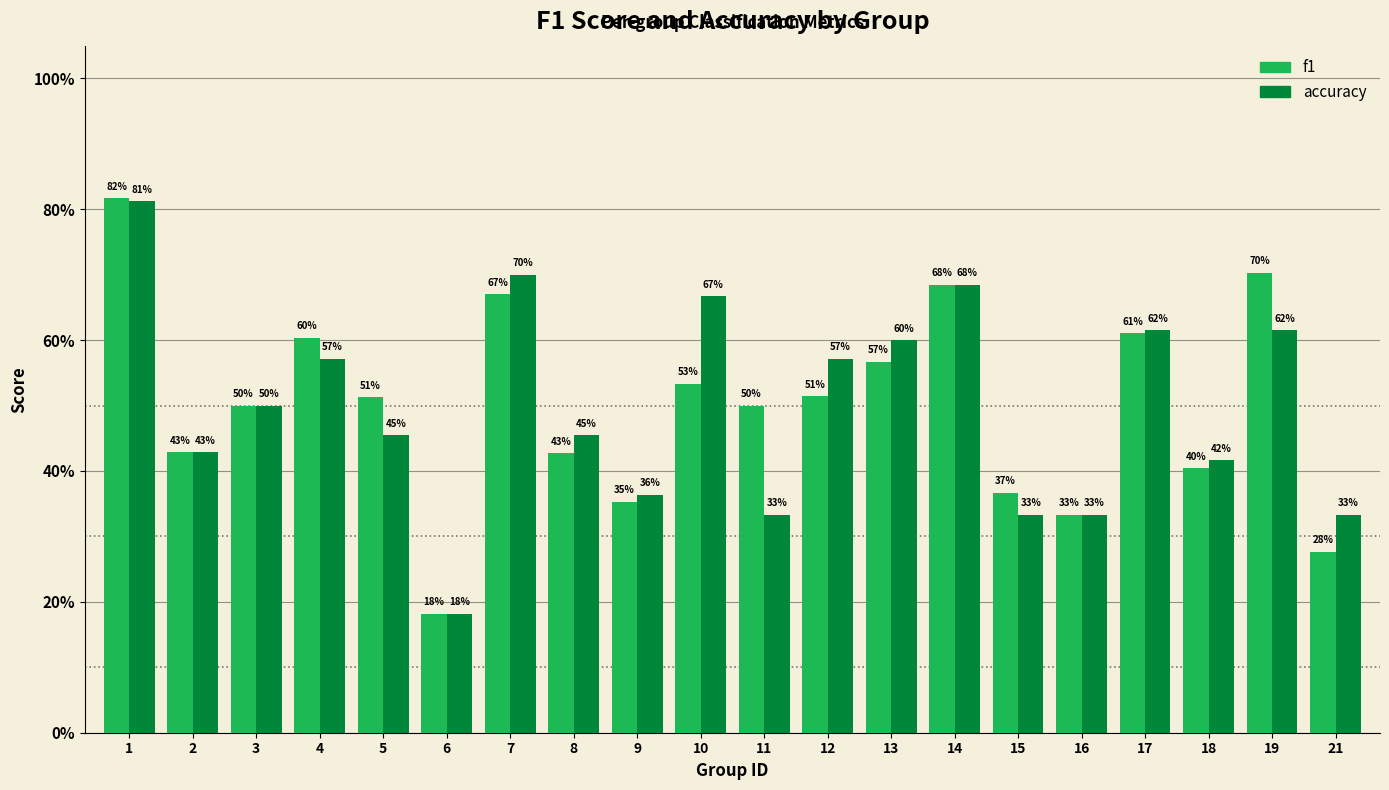

Which category has the highest value in the accuracy series?

1